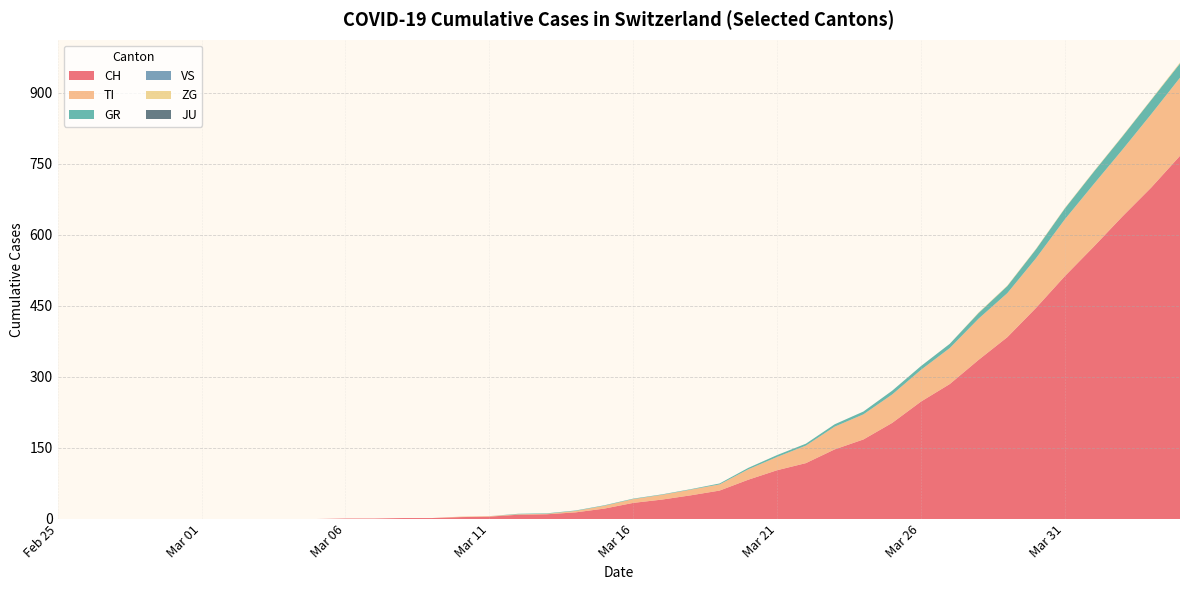

Reading left to right, list all the values displayed in this chart.

CH: 2020-02-25=0	2020-02-26=0	2020-02-27=0	2020-02-28=0	2020-02-29=0	2020-03-01=0	2020-03-02=0	2020-03-03=0	2020-03-04=0	2020-03-05=0	2020-03-06=1	2020-03-07=1	2020-03-08=2	2020-03-09=2	2020-03-10=4	2020-03-11=5	2020-03-12=9	2020-03-13=10	2020-03-14=14	2020-03-15=22	2020-03-16=34	2020-03-17=41	2020-03-18=50	2020-03-19=60	2020-03-20=83	2020-03-21=103	2020-03-22=118	2020-03-23=147	2020-03-24=168	2020-03-25=203	2020-03-26=248	2020-03-27=285	2020-03-28=336	2020-03-29=384	2020-03-30=446	2020-03-31=513	2020-04-01=575	2020-04-02=639	2020-04-03=700	2020-04-04=767
TI: 2020-02-25=0	2020-02-26=0	2020-02-27=0	2020-02-28=0	2020-02-29=0	2020-03-01=0	2020-03-02=0	2020-03-03=0	2020-03-04=0	2020-03-05=0	2020-03-06=0	2020-03-07=0	2020-03-08=0	2020-03-09=0	2020-03-10=1	2020-03-11=1	2020-03-12=1	2020-03-13=1	2020-03-14=3	2020-03-15=6	2020-03-16=8	2020-03-17=10	2020-03-18=12	2020-03-19=13	2020-03-20=22	2020-03-21=28	2020-03-22=37	2020-03-23=48	2020-03-24=53	2020-03-25=60	2020-03-26=67	2020-03-27=76	2020-03-28=87	2020-03-29=93	2020-03-30=105	2020-03-31=120	2020-04-01=132	2020-04-02=141	2020-04-03=155	2020-04-04=165
GR: 2020-02-25=0	2020-02-26=0	2020-02-27=0	2020-02-28=0	2020-02-29=0	2020-03-01=0	2020-03-02=0	2020-03-03=0	2020-03-04=0	2020-03-05=0	2020-03-06=0	2020-03-07=0	2020-03-08=0	2020-03-09=0	2020-03-10=0	2020-03-11=0	2020-03-12=1	2020-03-13=1	2020-03-14=1	2020-03-15=1	2020-03-16=1	2020-03-17=1	2020-03-18=1	2020-03-19=2	2020-03-20=3	2020-03-21=4	2020-03-22=4	2020-03-23=5	2020-03-24=6	2020-03-25=8	2020-03-26=8	2020-03-27=9	2020-03-28=12	2020-03-29=15	2020-03-30=19	2020-03-31=23	2020-04-01=26	2020-04-02=28	2020-04-03=30	2020-04-04=30
VS: 2020-02-25=0	2020-02-26=0	2020-02-27=0	2020-02-28=0	2020-02-29=0	2020-03-01=0	2020-03-02=0	2020-03-03=0	2020-03-04=0	2020-03-05=0	2020-03-06=0	2020-03-07=0	2020-03-08=0	2020-03-09=0	2020-03-10=0	2020-03-11=0	2020-03-12=0	2020-03-13=0	2020-03-14=0	2020-03-15=0	2020-03-16=0	2020-03-17=0	2020-03-18=0	2020-03-19=0	2020-03-20=0	2020-03-21=0	2020-03-22=0	2020-03-23=0	2020-03-24=0	2020-03-25=0	2020-03-26=0	2020-03-27=0	2020-03-28=0	2020-03-29=0	2020-03-30=0	2020-03-31=0	2020-04-01=0	2020-04-02=0	2020-04-03=0	2020-04-04=0
ZG: 2020-02-25=0	2020-02-26=0	2020-02-27=0	2020-02-28=0	2020-02-29=0	2020-03-01=0	2020-03-02=0	2020-03-03=0	2020-03-04=0	2020-03-05=0	2020-03-06=0	2020-03-07=0	2020-03-08=0	2020-03-09=0	2020-03-10=0	2020-03-11=0	2020-03-12=0	2020-03-13=0	2020-03-14=0	2020-03-15=0	2020-03-16=0	2020-03-17=0	2020-03-18=0	2020-03-19=0	2020-03-20=0	2020-03-21=0	2020-03-22=0	2020-03-23=0	2020-03-24=0	2020-03-25=0	2020-03-26=0	2020-03-27=0	2020-03-28=1	2020-03-29=1	2020-03-30=1	2020-03-31=1	2020-04-01=1	2020-04-02=1	2020-04-03=1	2020-04-04=2
JU: 2020-02-25=0	2020-02-26=0	2020-02-27=0	2020-02-28=0	2020-02-29=0	2020-03-01=0	2020-03-02=0	2020-03-03=0	2020-03-04=0	2020-03-05=0	2020-03-06=0	2020-03-07=0	2020-03-08=0	2020-03-09=0	2020-03-10=0	2020-03-11=0	2020-03-12=0	2020-03-13=0	2020-03-14=0	2020-03-15=0	2020-03-16=0	2020-03-17=0	2020-03-18=0	2020-03-19=0	2020-03-20=0	2020-03-21=0	2020-03-22=0	2020-03-23=0	2020-03-24=0	2020-03-25=0	2020-03-26=0	2020-03-27=0	2020-03-28=0	2020-03-29=0	2020-03-30=0	2020-03-31=0	2020-04-01=0	2020-04-02=0	2020-04-03=0	2020-04-04=0